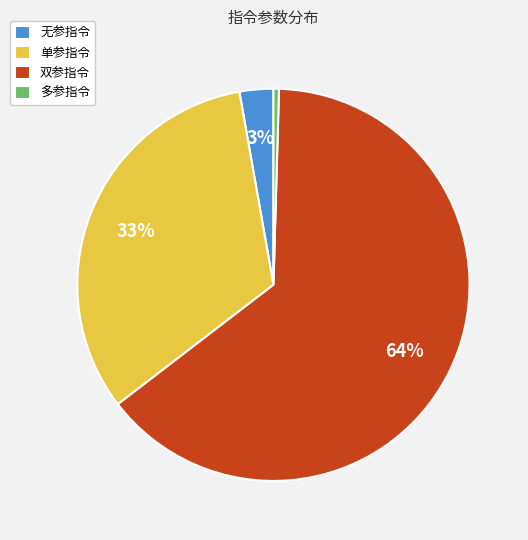

Count the number of slices in the pie.

4